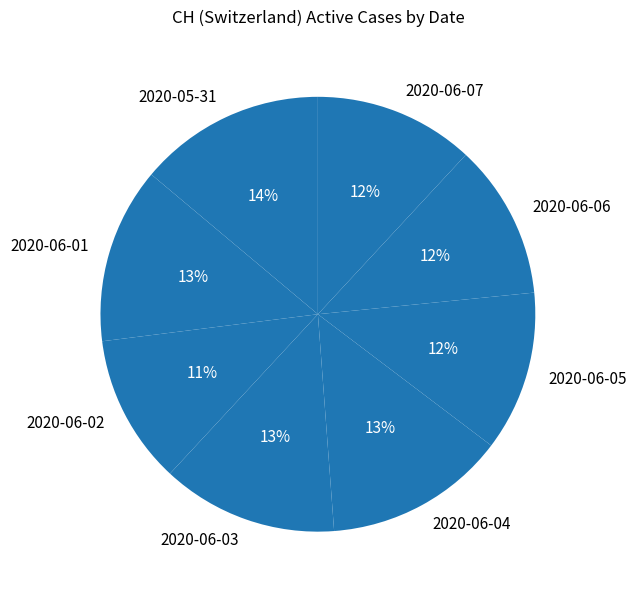

Combined, do 2020-06-02 and 2020-06-05 account for over 50%?

No